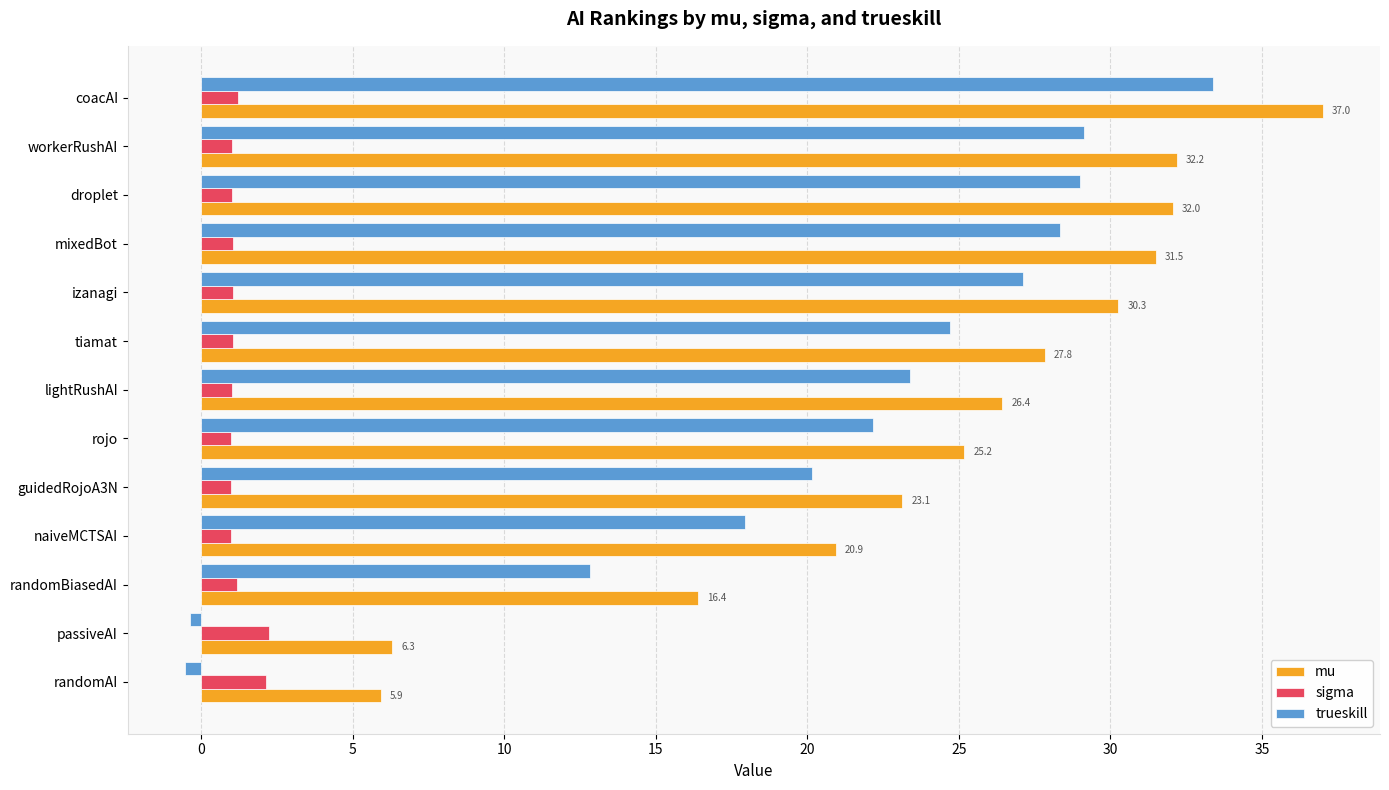

Is it true that trueskill equals 38.4 at lightRushAI?

False